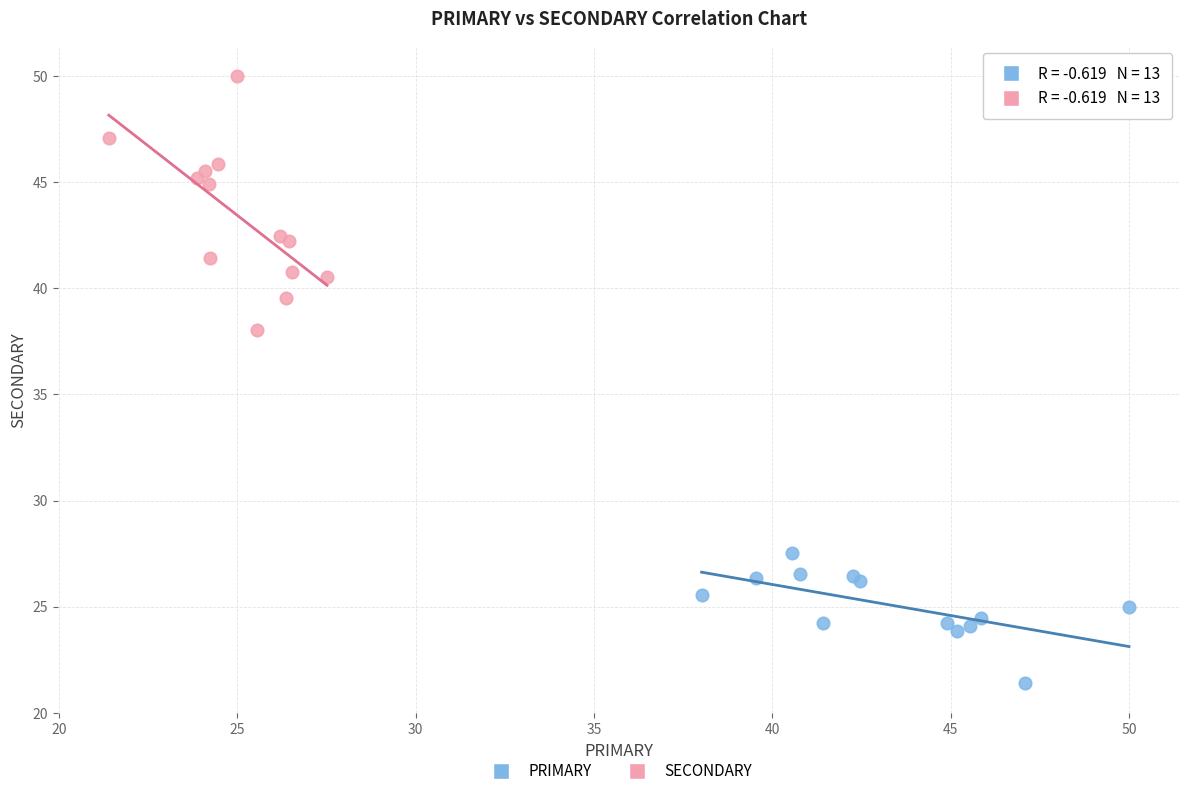

Which series has the largest Y range (max minus min)?

SECONDARY